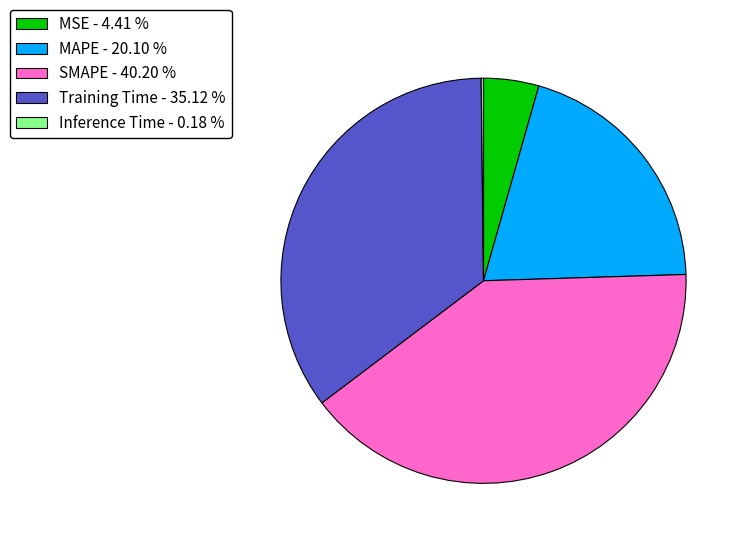

Between SMAPE - 40.20 % and Training Time - 35.12 %, which is larger?

SMAPE - 40.20 %